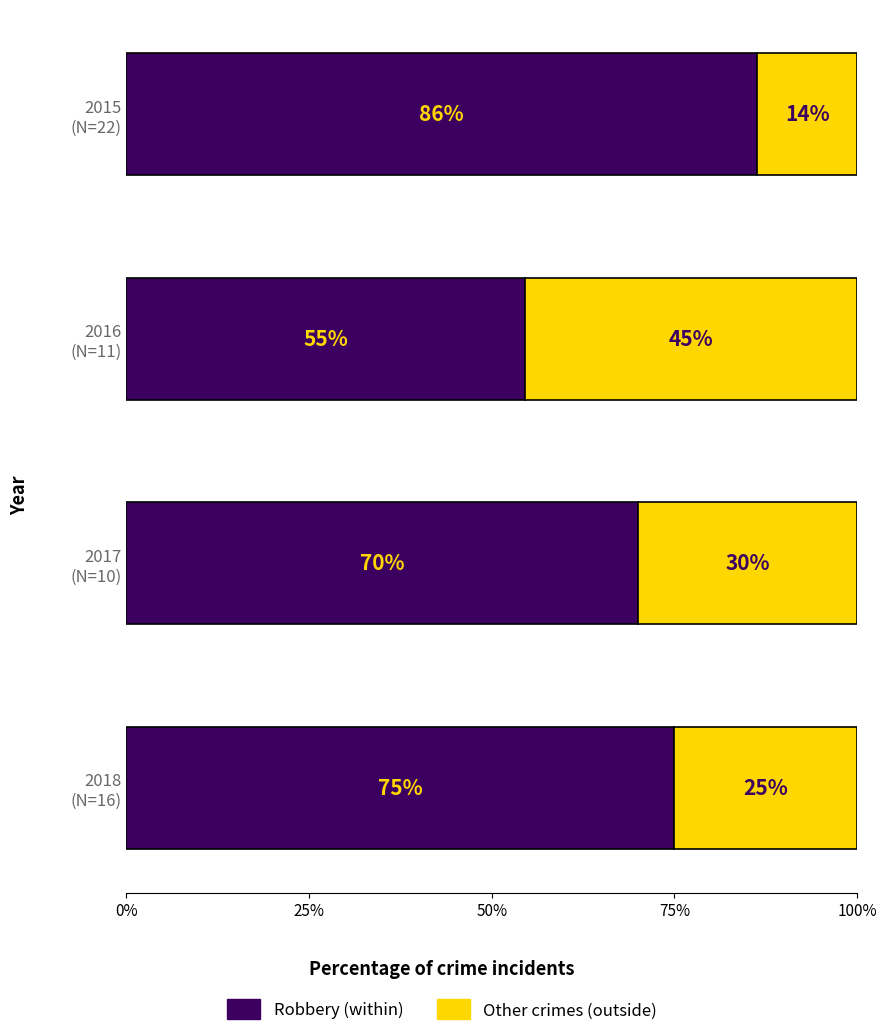

True or false: Outside of tolerance region has a value of 5 at 2019.

False